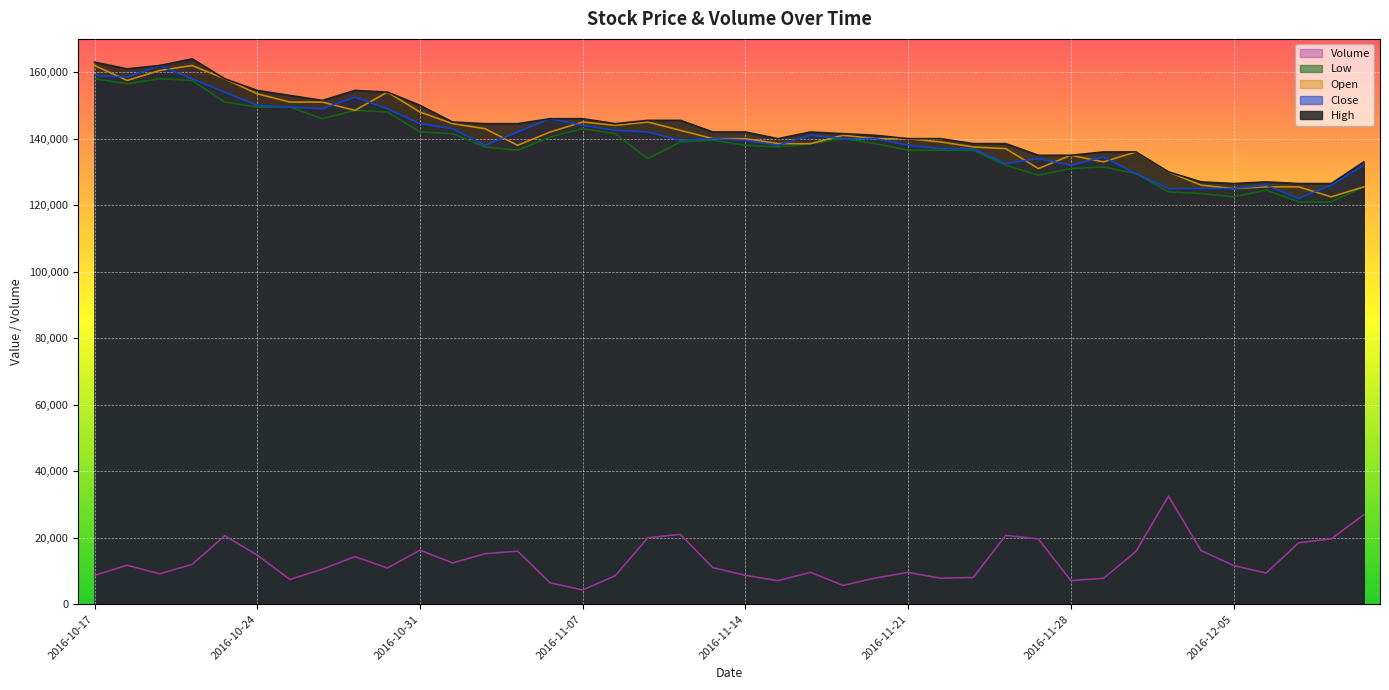

List the series in order of their peak value, lowest first.

Volume, Low, Close, Open, High